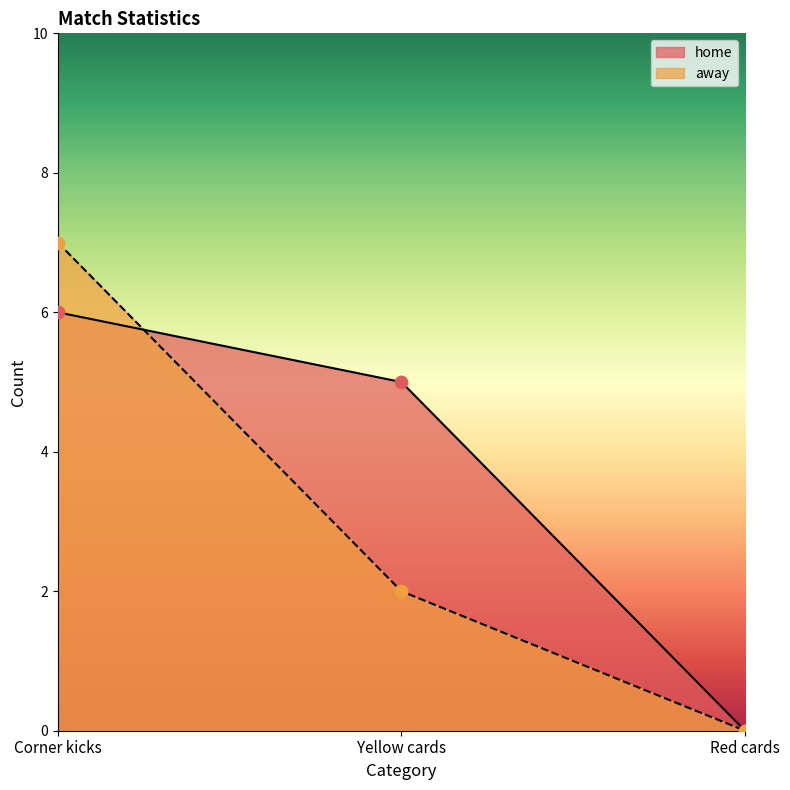

What are all the series names shown in the legend?

home, away